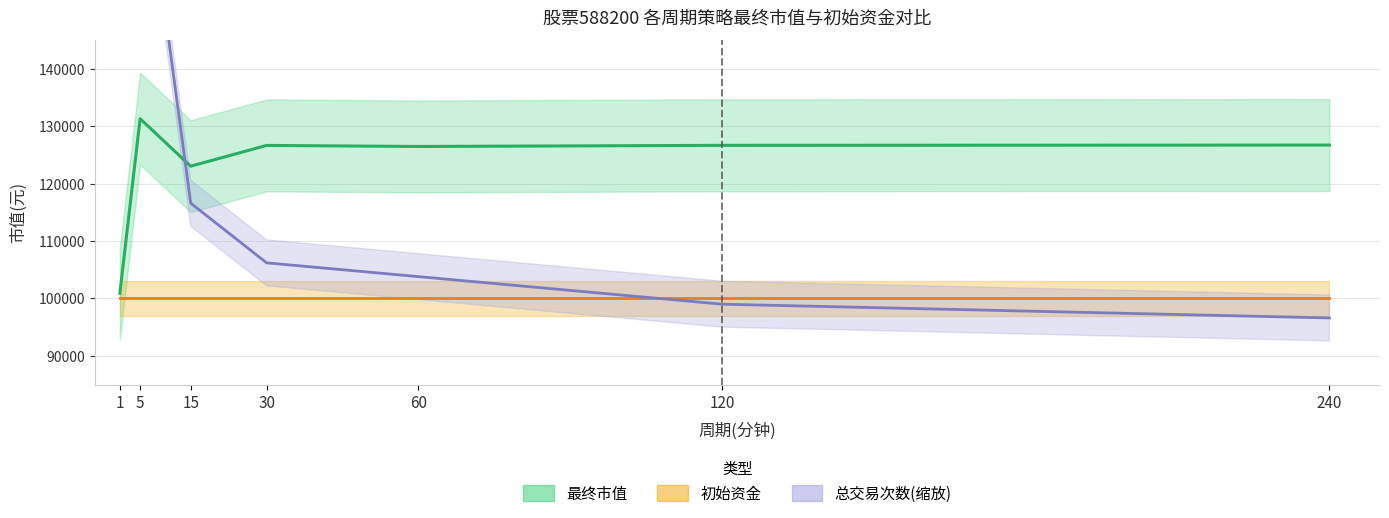

Between 30 and 60, which is larger?

30